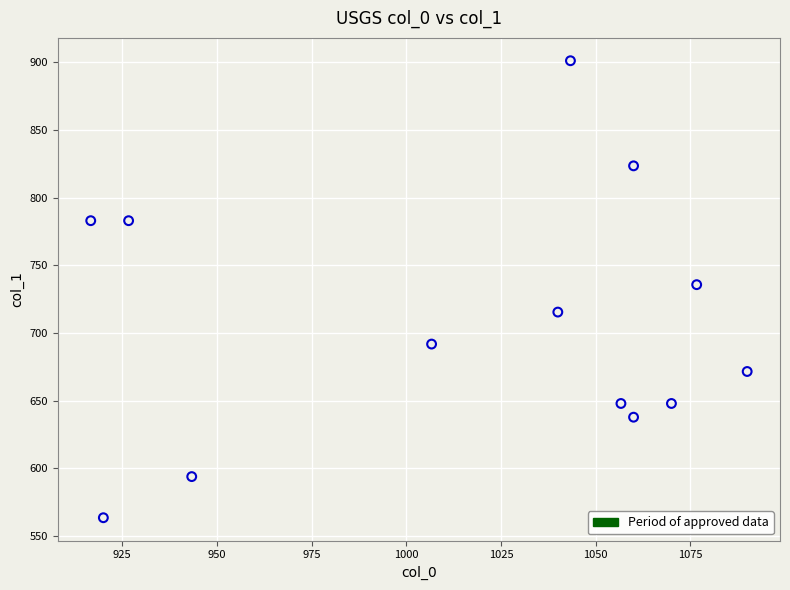

What Y value in the scatter plot is closest to 732?

735.8